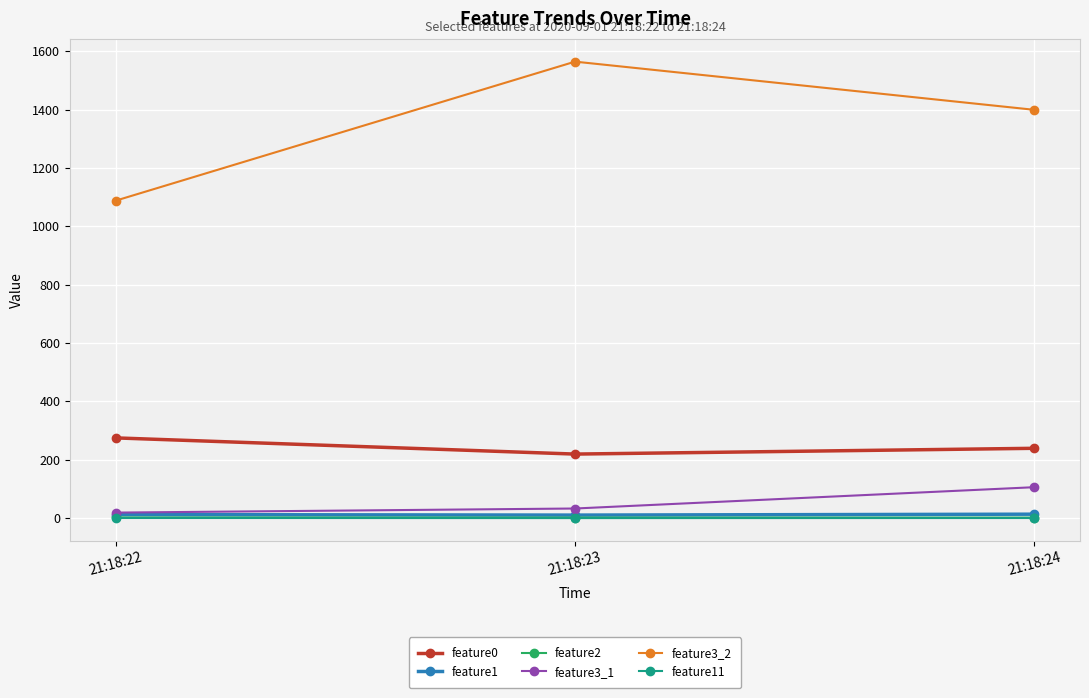

Which series has the widest spread of values?

feature3_2